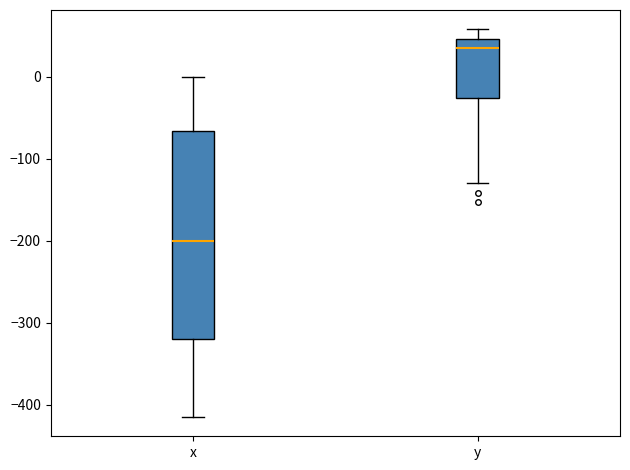

Reading left to right, read every box against the y-axis: the position of its median line, the range the box covers, and the ends of its whiskers. The values are not printed on the chart, so give them approximately, as read against the axis.

x: median -200, box -320 to -70, whiskers -410 to 0
y: median 30, box -30 to 50, whiskers -130 to 60